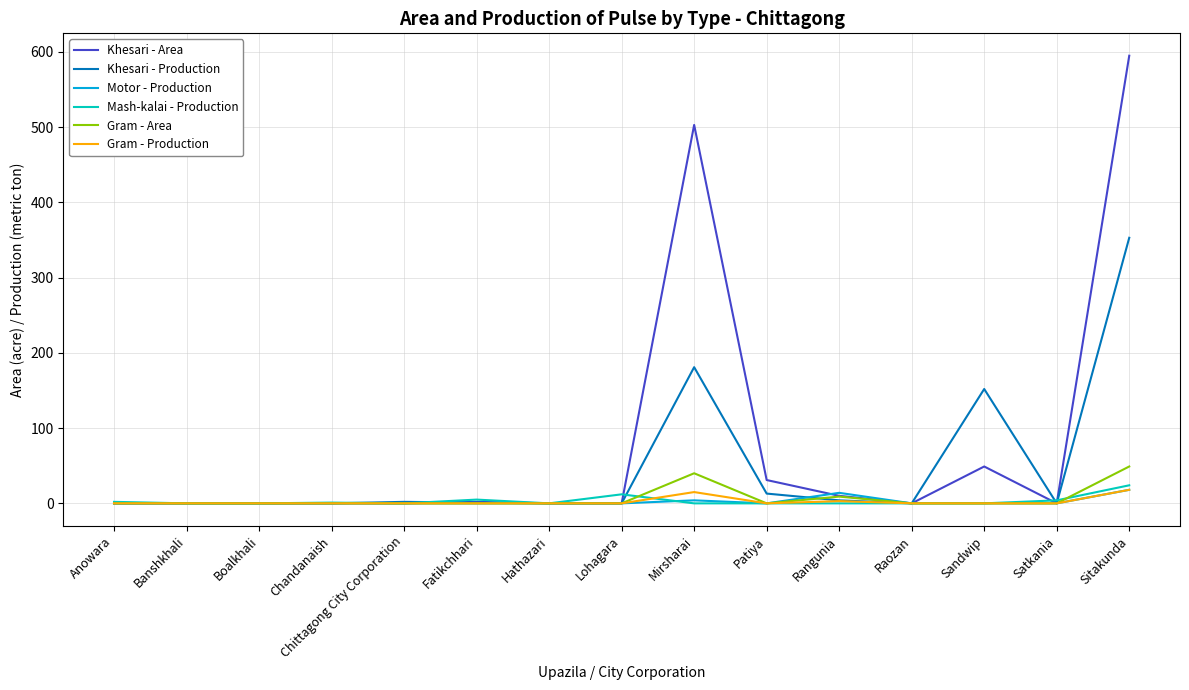

What is the maximum value shown in the chart?

595